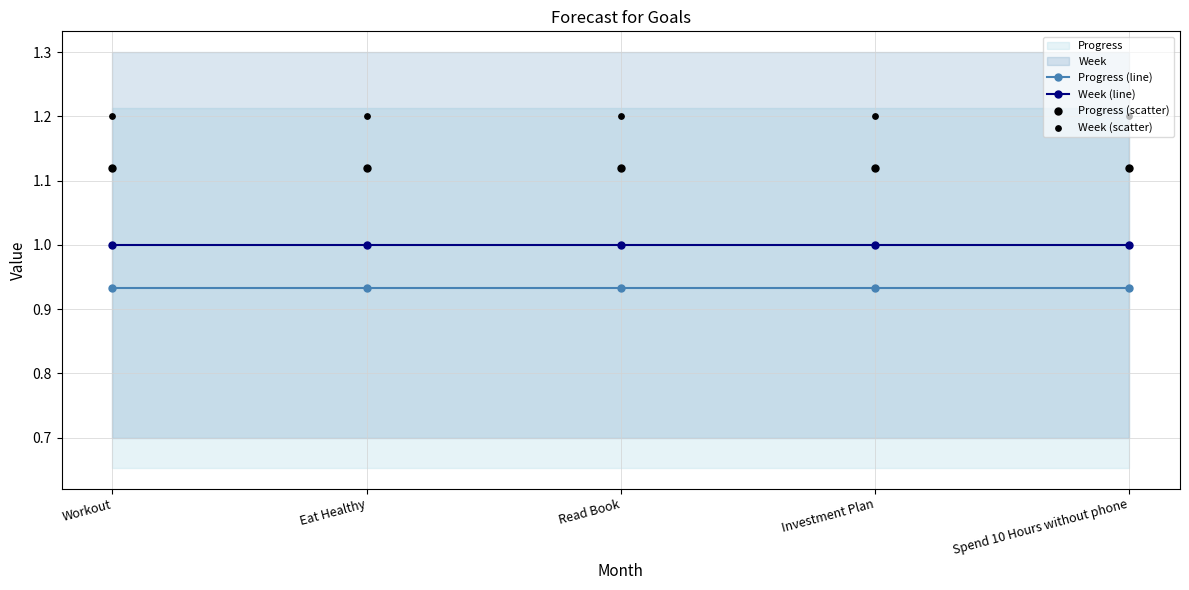

Which series has the widest spread of Y values?

Progress (line)